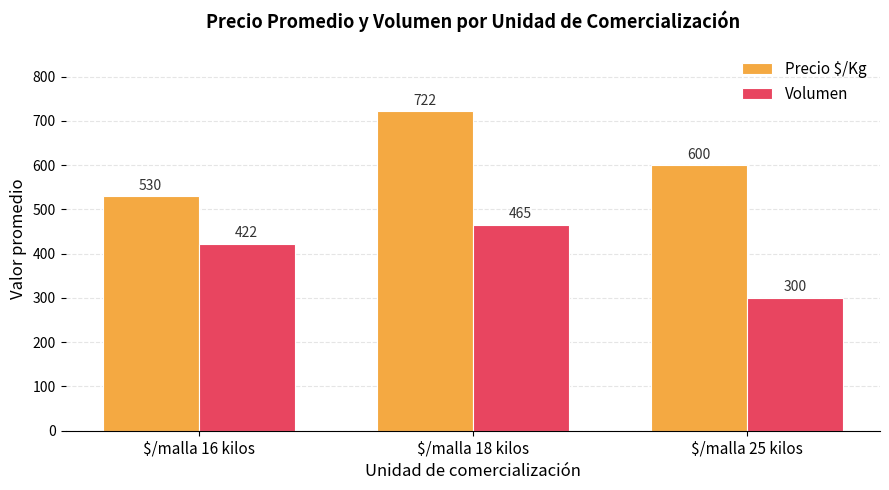

What is the value of the Volumen bar at the 1st from the left?

422